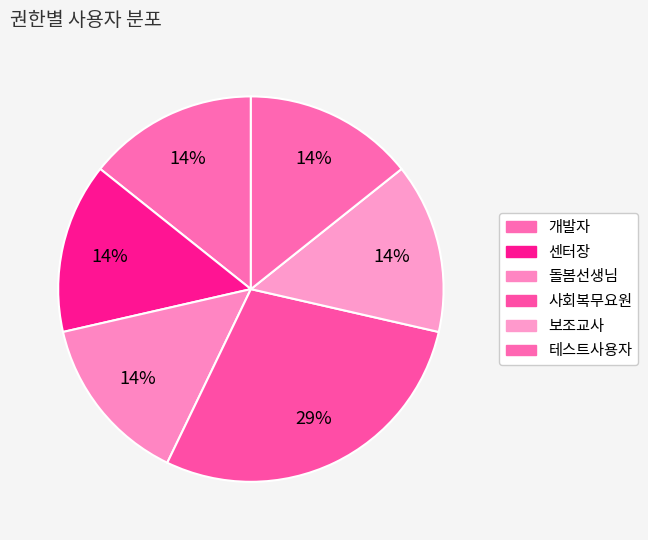

How many slices are in this pie chart?

6